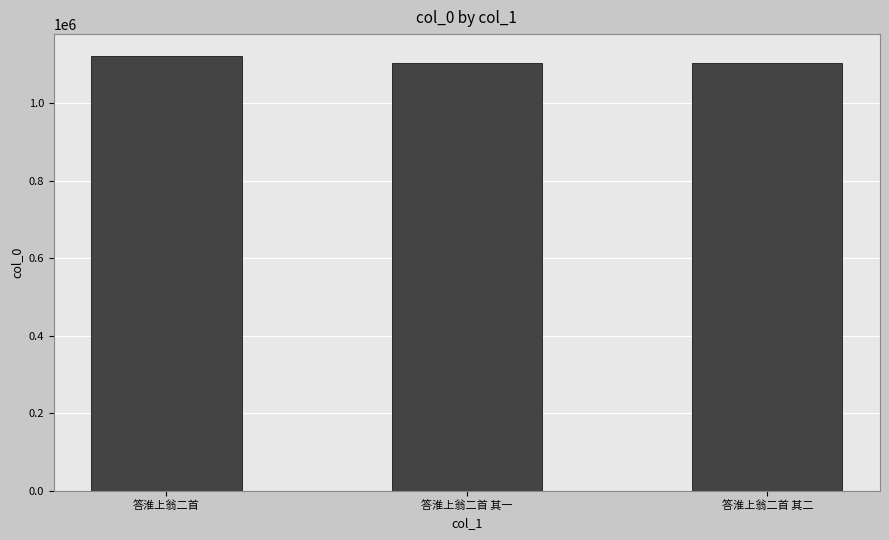

What is the label of the 2nd bar from the right?

答淮上翁二首 其一